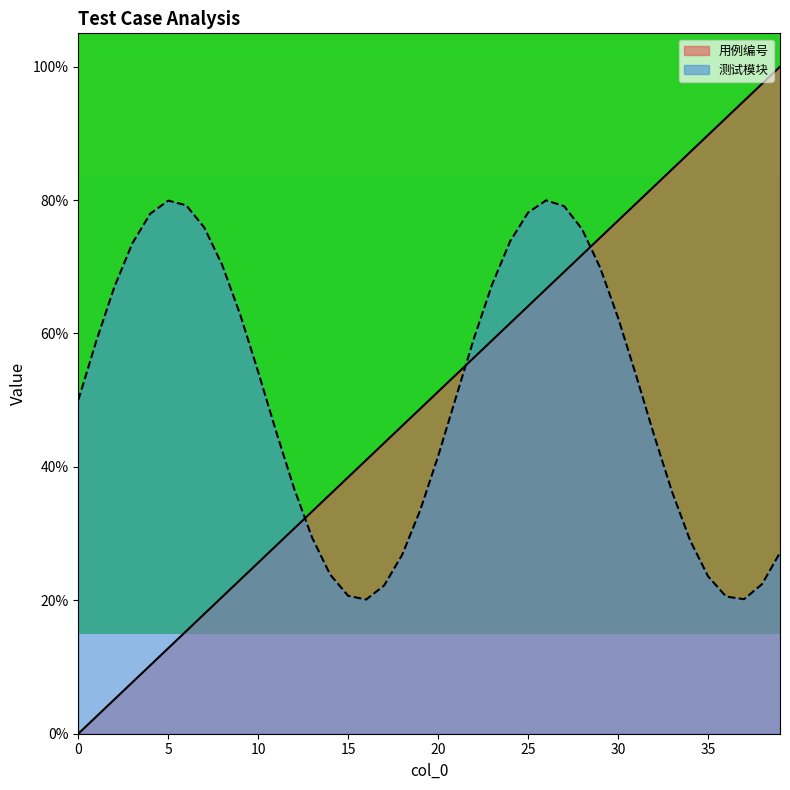

How many lines are shown in the chart?

2